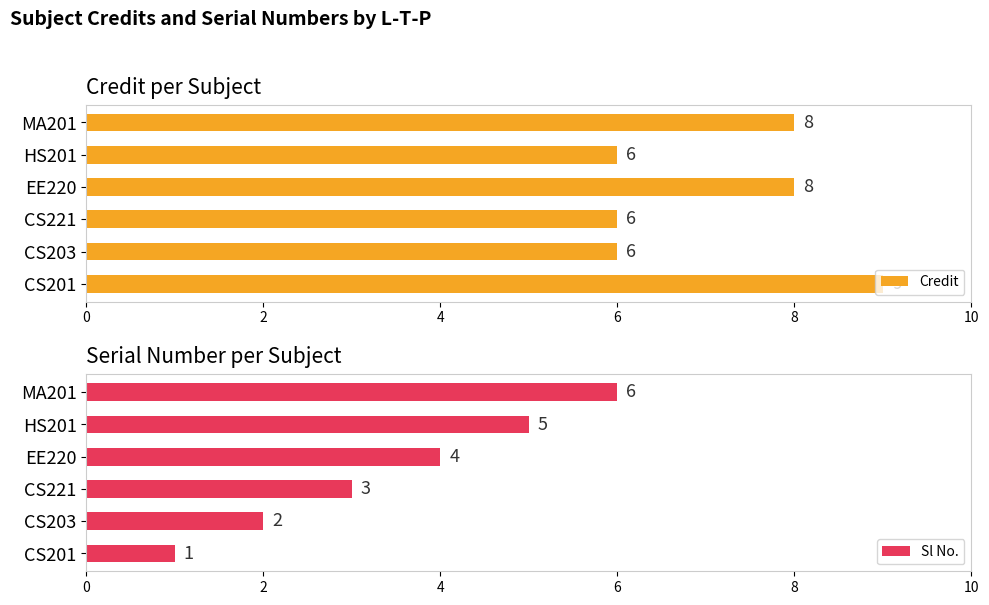

What are all the series names shown in the legend?

Credit, Sl No.